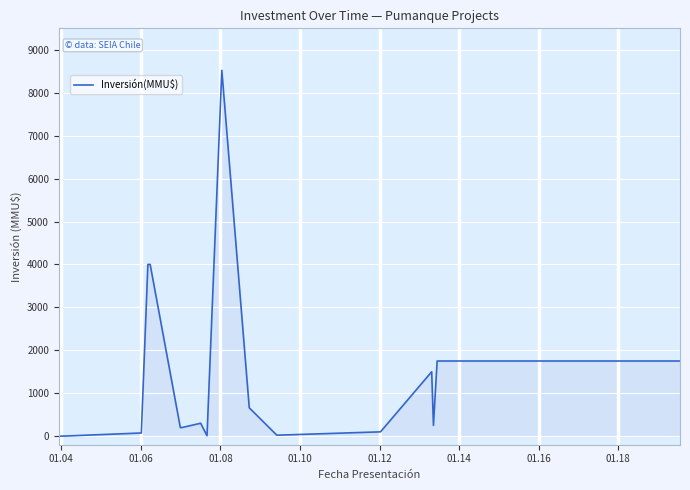

How many points are higher than both their immediate neighbors (excluding endpoints)?

3